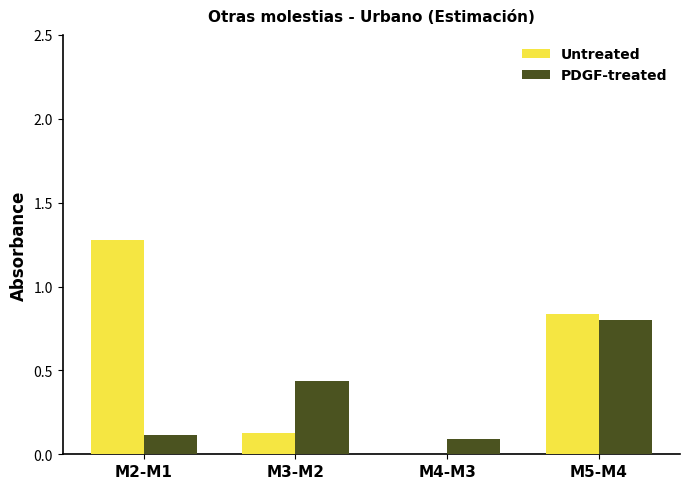

What is the sum of all PDGF-treated values?

1.4